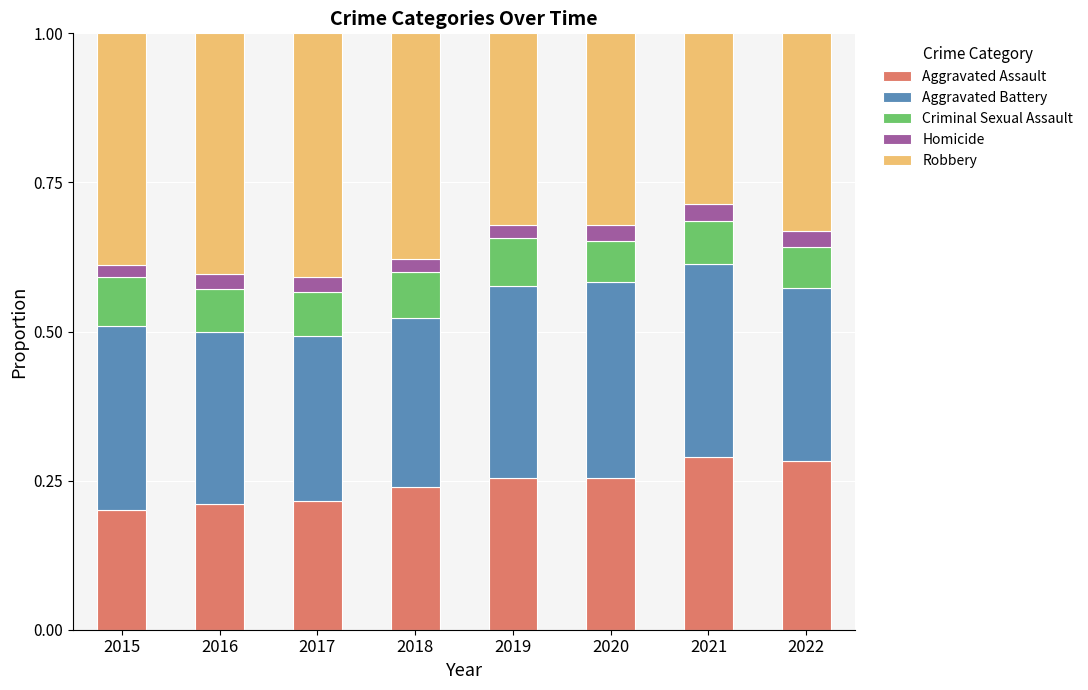

True or false: Aggravated Assault has a value of 0.2 at 2018.

True